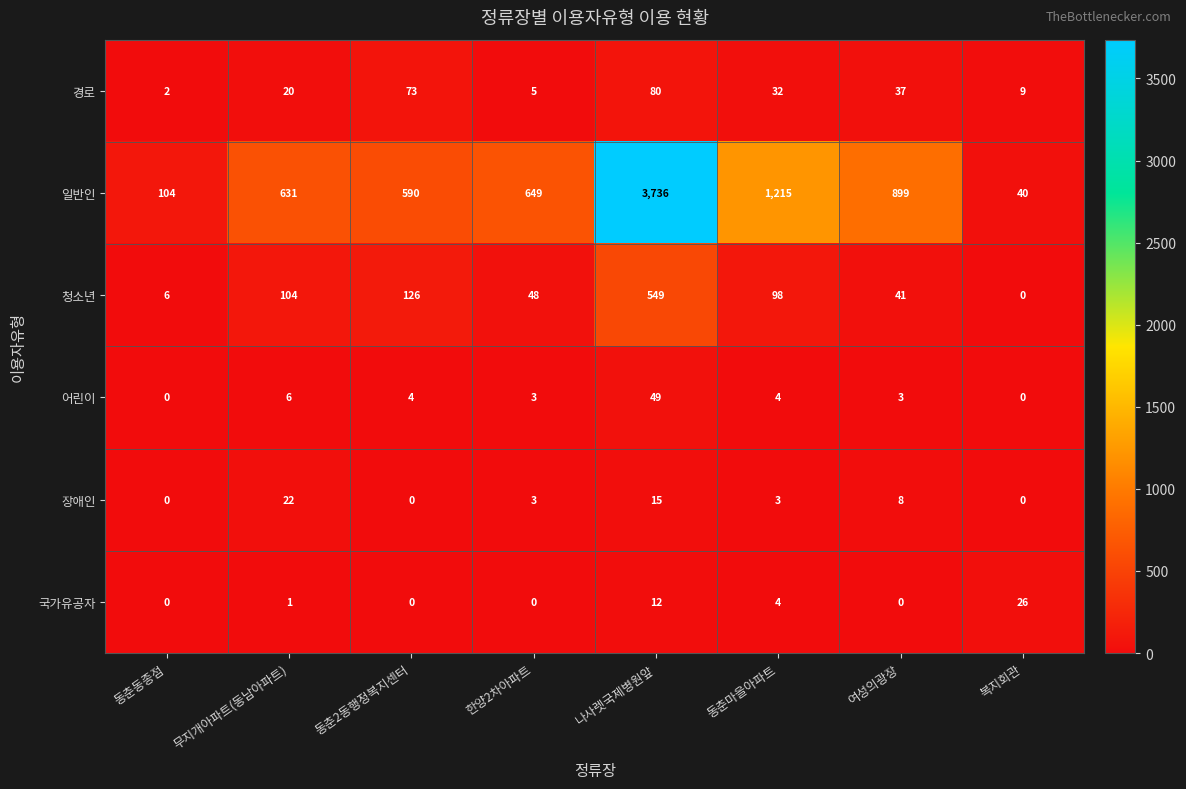

What is the difference between the maximum and minimum values in the 국가유공자 series?

26